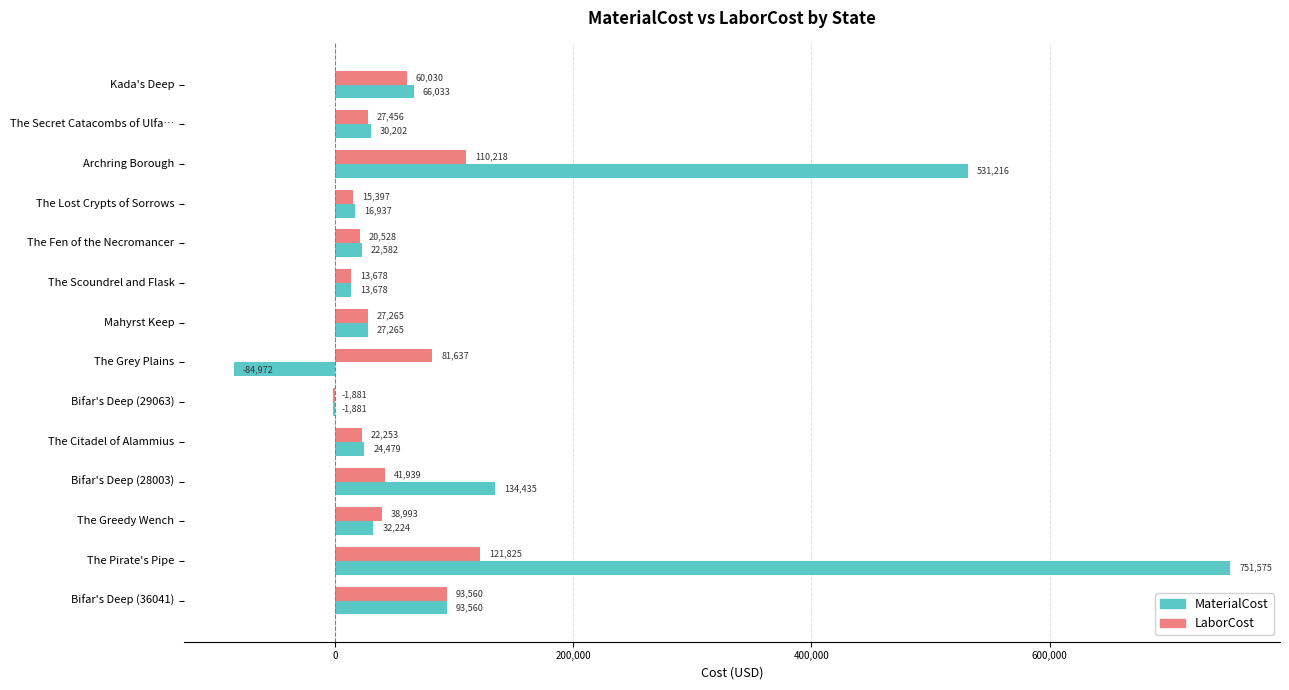

Which series changed the most between The Lost Crypts of Sorrows and Bifar's Deep (28003)?

MaterialCost